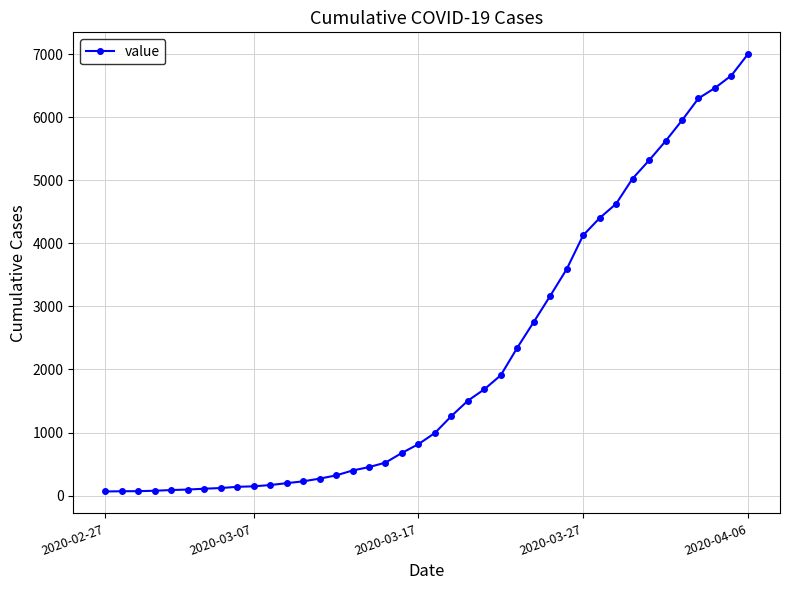

What is the sum of all values?

85719